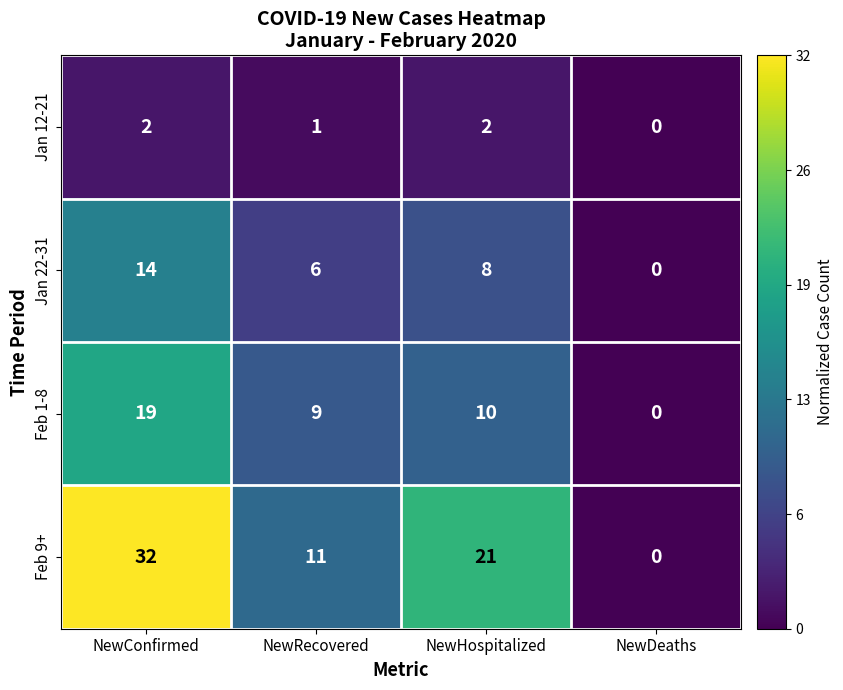

At which category is the sum across all series the highest?

NewConfirmed